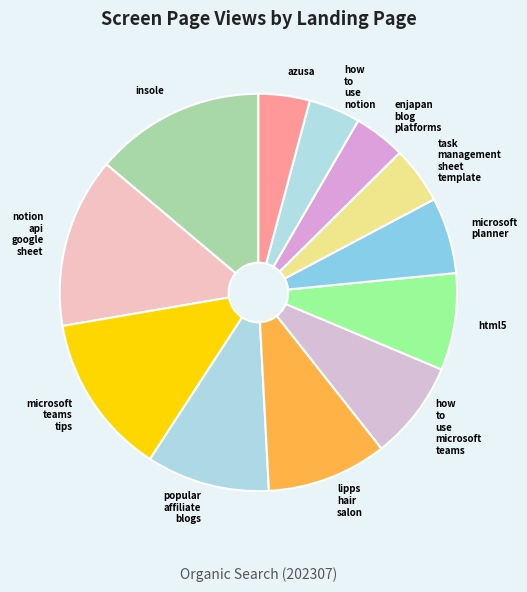

Does popular affiliate blogs represent more than half of the total?

No